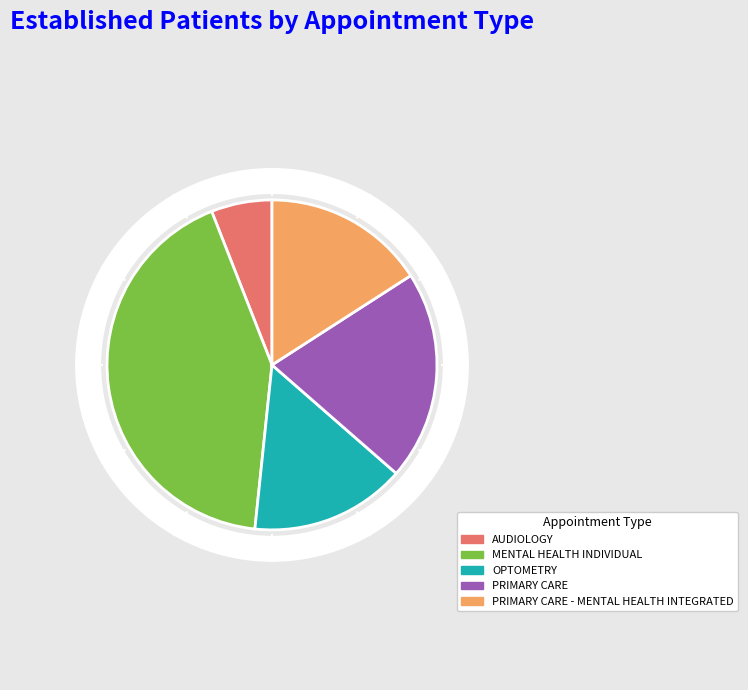

The PRIMARY CARE slice represents 27% of the pie. True or false?

False